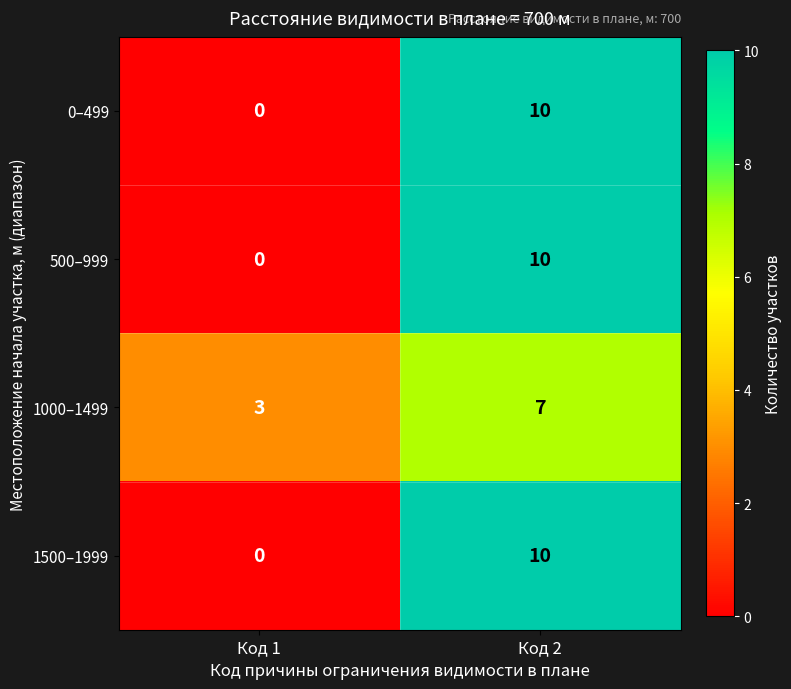

What is the total value across all series at Код 1?

3